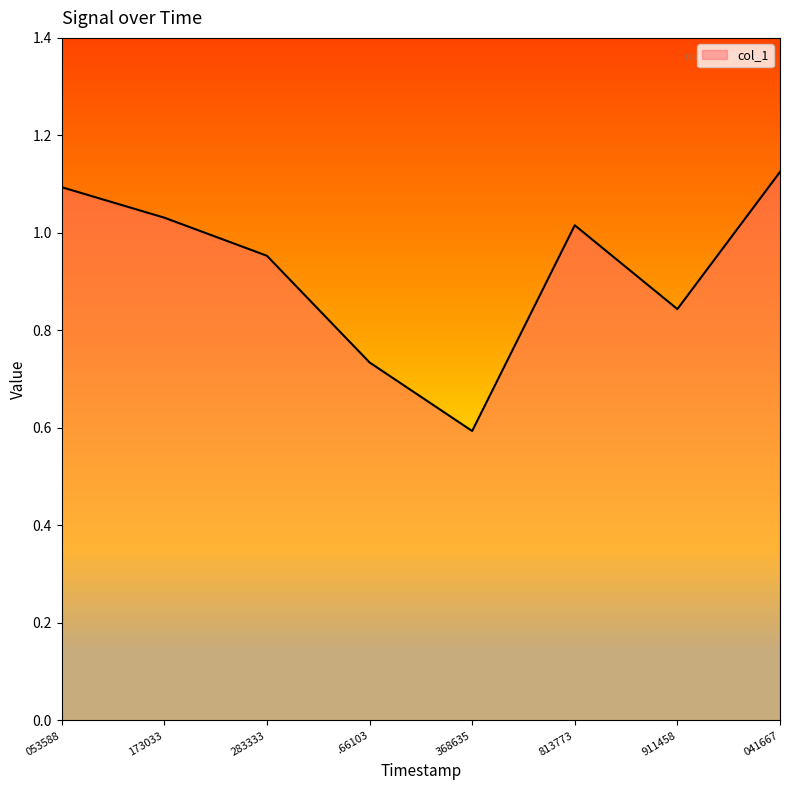

What is the average value?

0.9